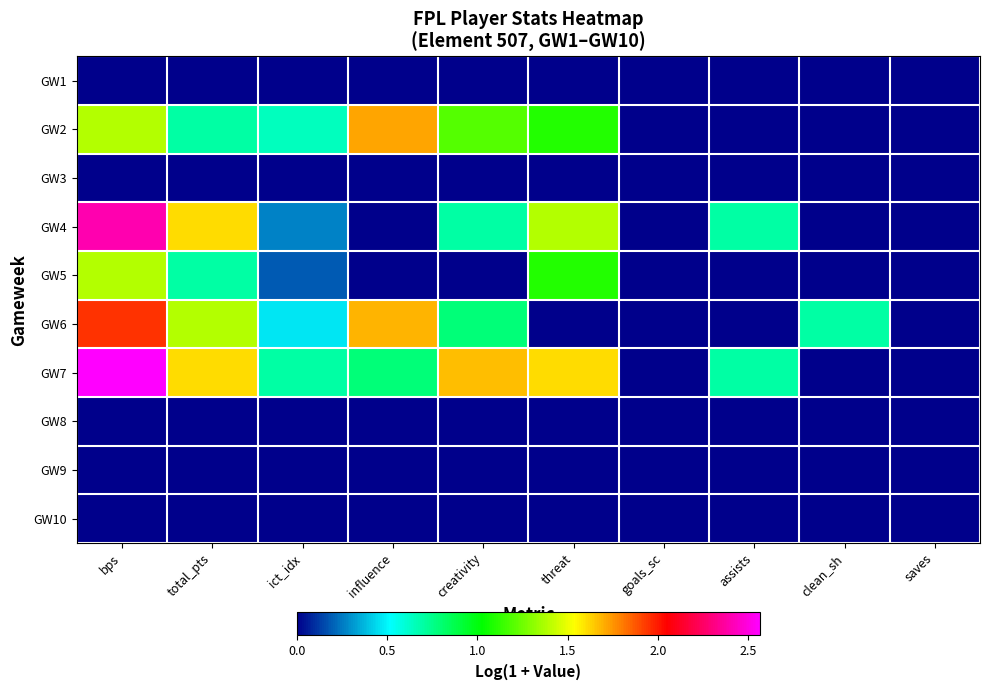

Rank the series at goals_sc from lowest to highest value.

GW1, GW2, GW3, GW4, GW5, GW6, GW7, GW8, GW9, GW10